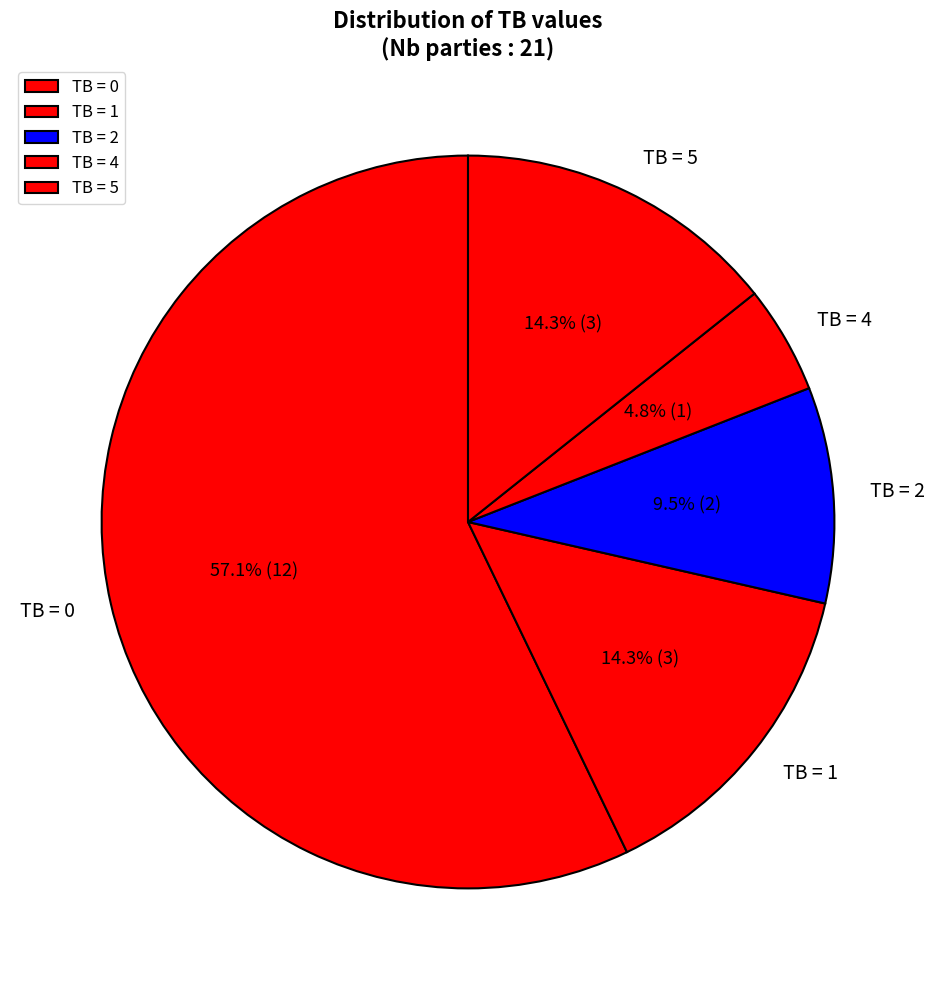

Do TB = 5 and TB = 2 together represent more than half of the pie?

No